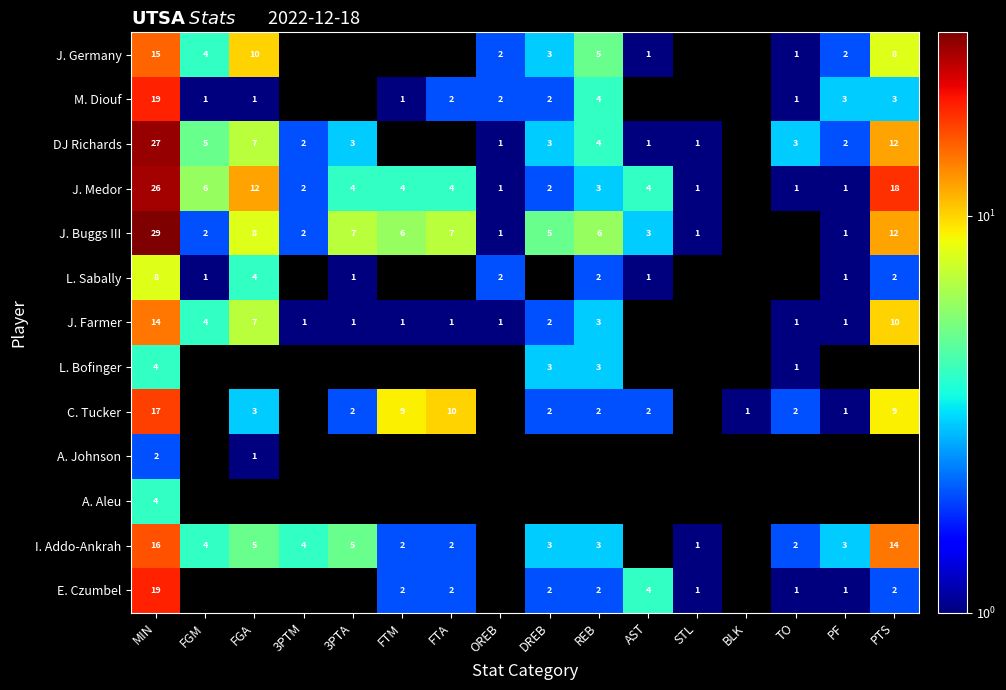

Is it true that J. Germany equals 12 at PTS?

False